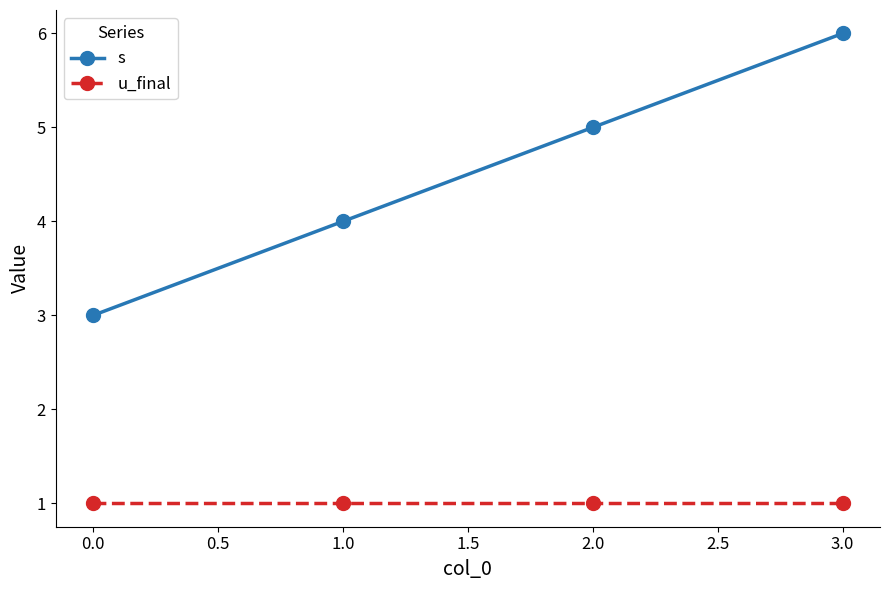

What is the label of the 4th point from the left?

3.0